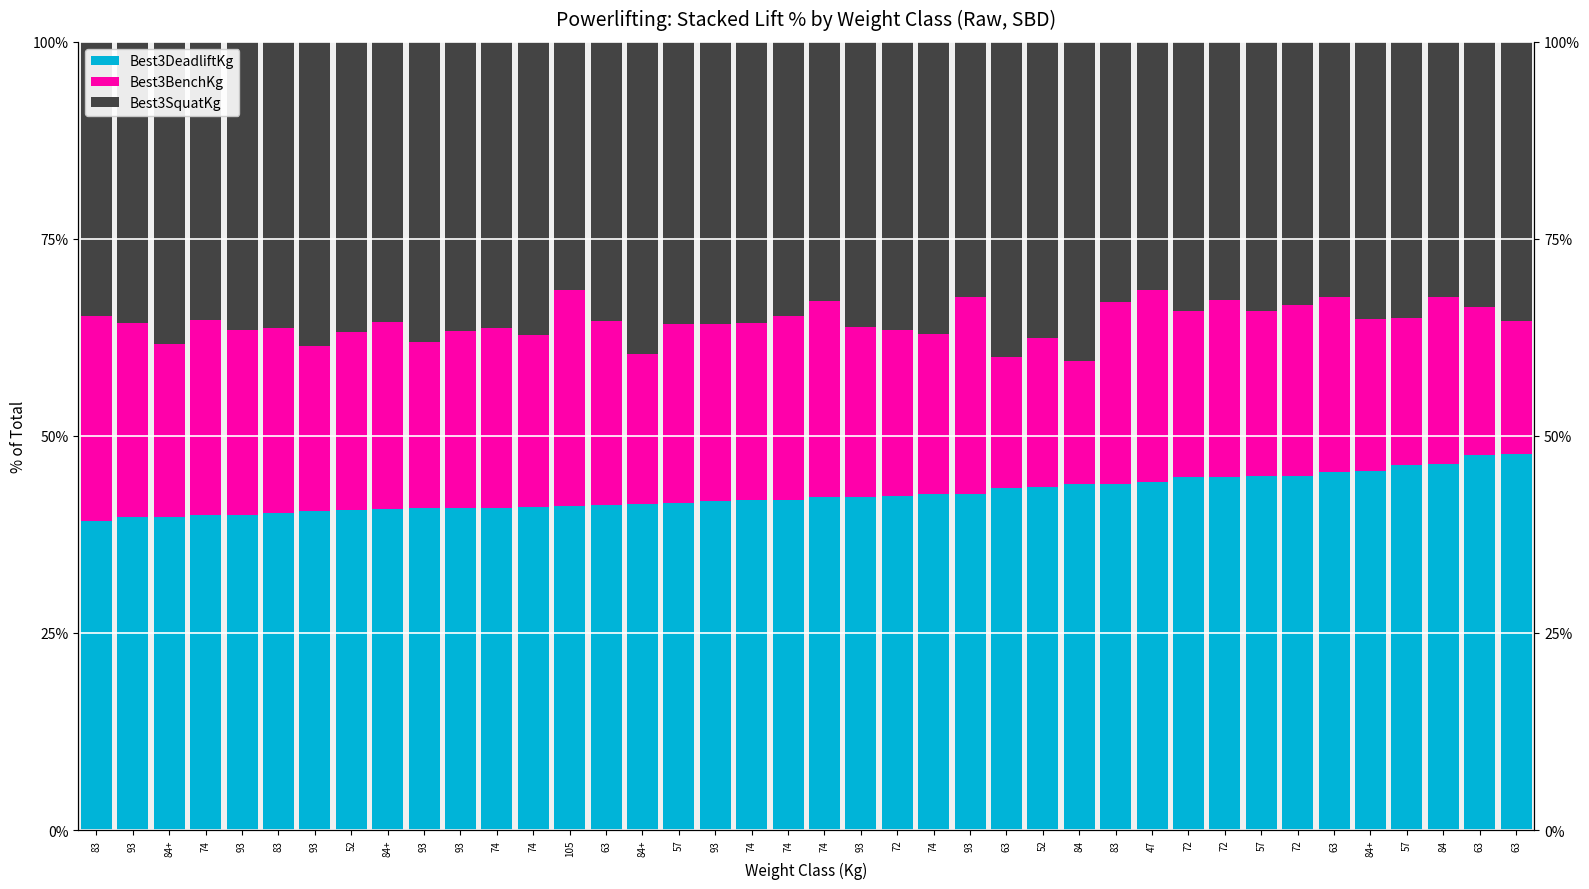

At which label does Best3SquatKg reach its minimum?

47